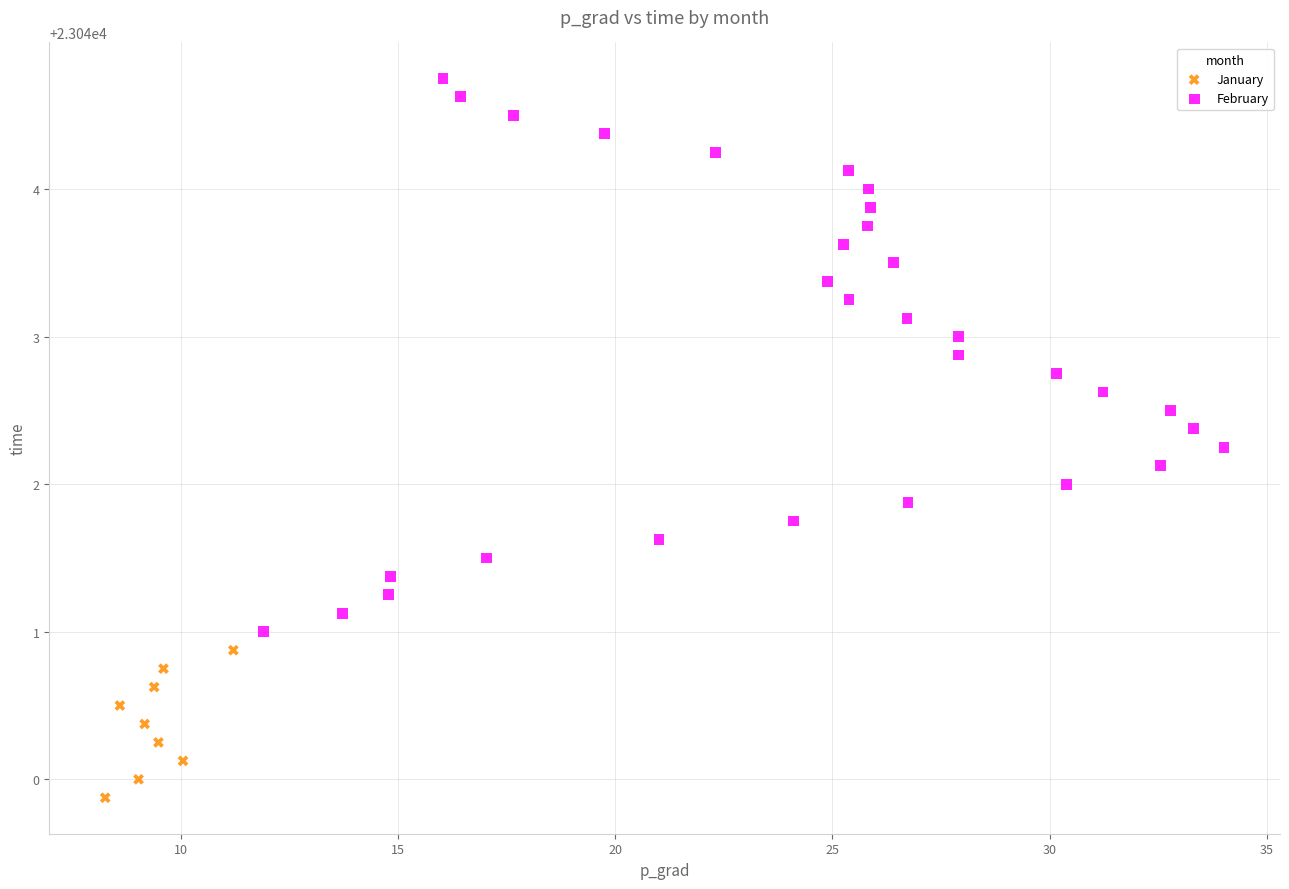

Which series reaches the maximum Y coordinate?

February